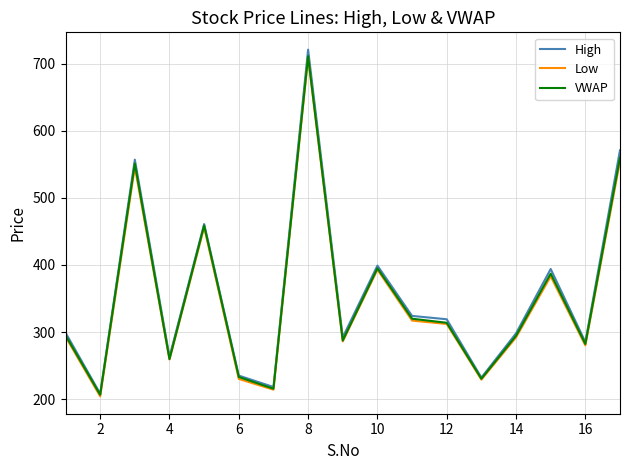

Which series has the largest range (max minus min)?

High